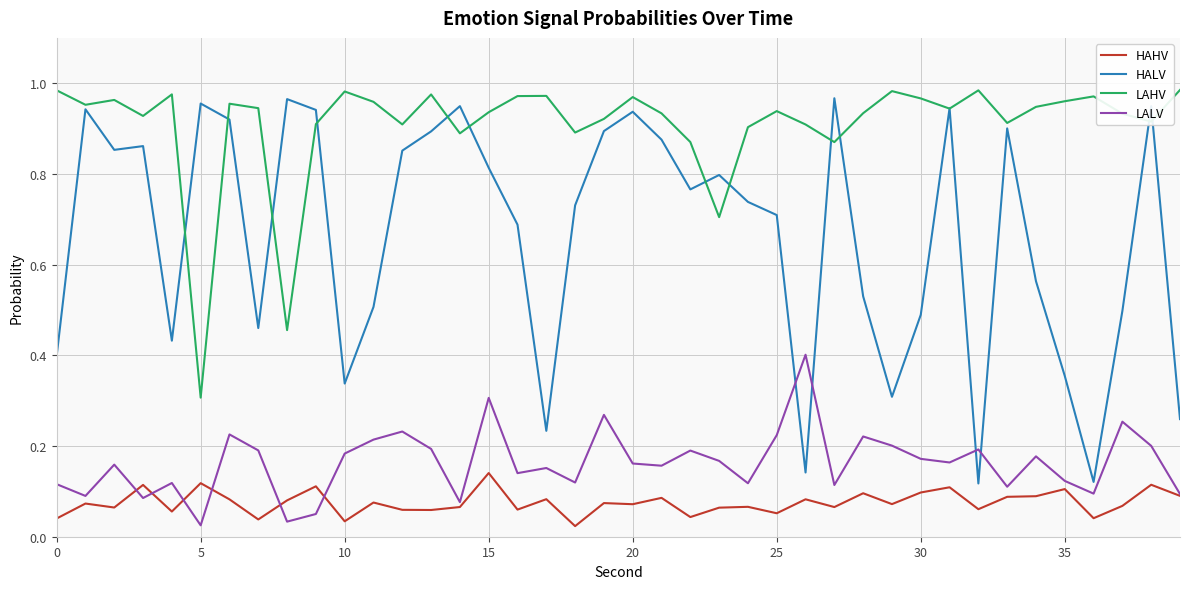

Which series has the largest range (max minus min)?

HALV